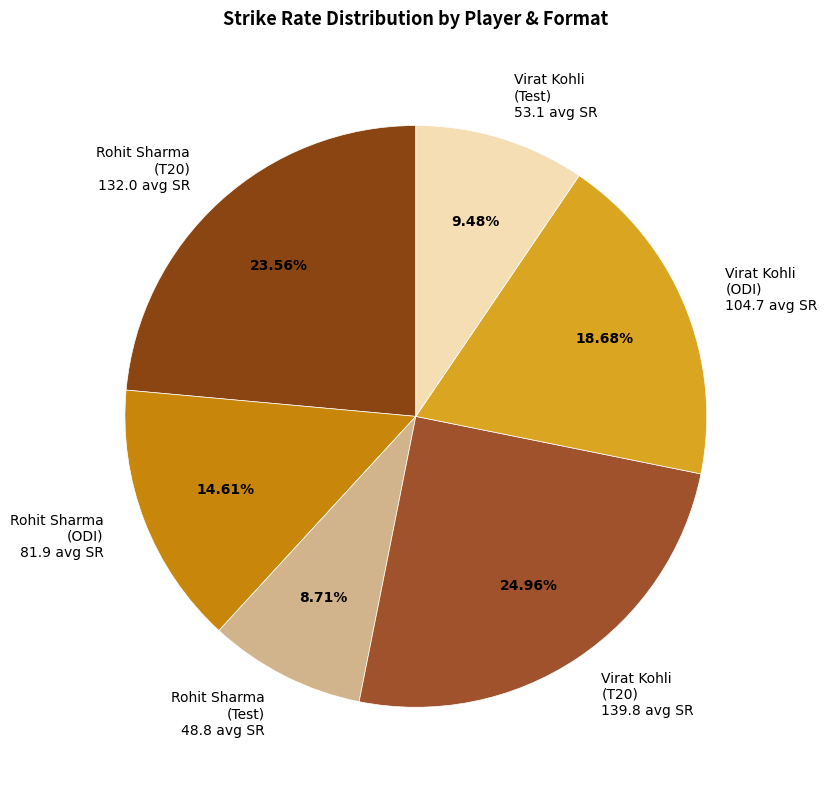

Is there a majority slice in this chart?

No